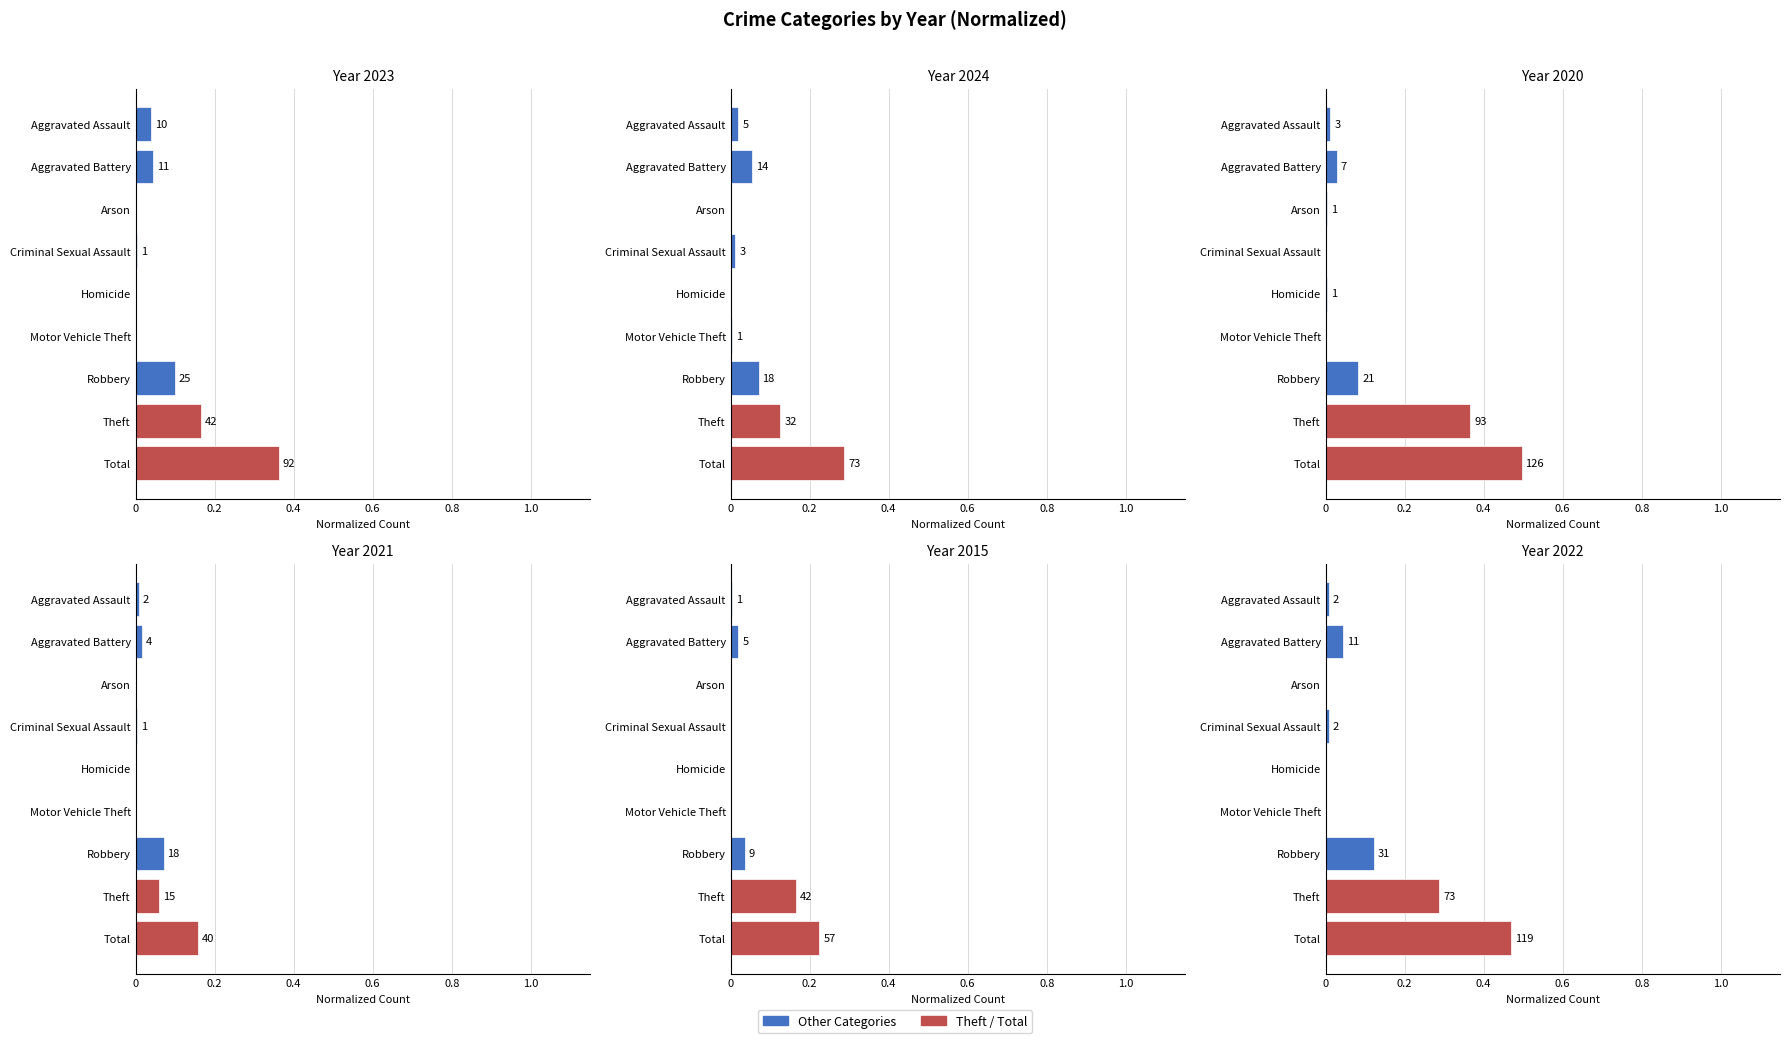

Reading left to right, list all the values displayed in this chart.

2023: 0.0	0.0	0.0	0.0	0.0	0.0	0.1	0.2	0.4
2024: 0.0	0.1	0.0	0.0	0.0	0.0	0.1	0.1	0.3
2020: 0.0	0.0	0.0	0.0	0.0	0.0	0.1	0.4	0.5
2021: 0.0	0.0	0.0	0.0	0.0	0.0	0.1	0.1	0.2
2015: 0.0	0.0	0.0	0.0	0.0	0.0	0.0	0.2	0.2
2022: 0.0	0.0	0.0	0.0	0.0	0.0	0.1	0.3	0.5